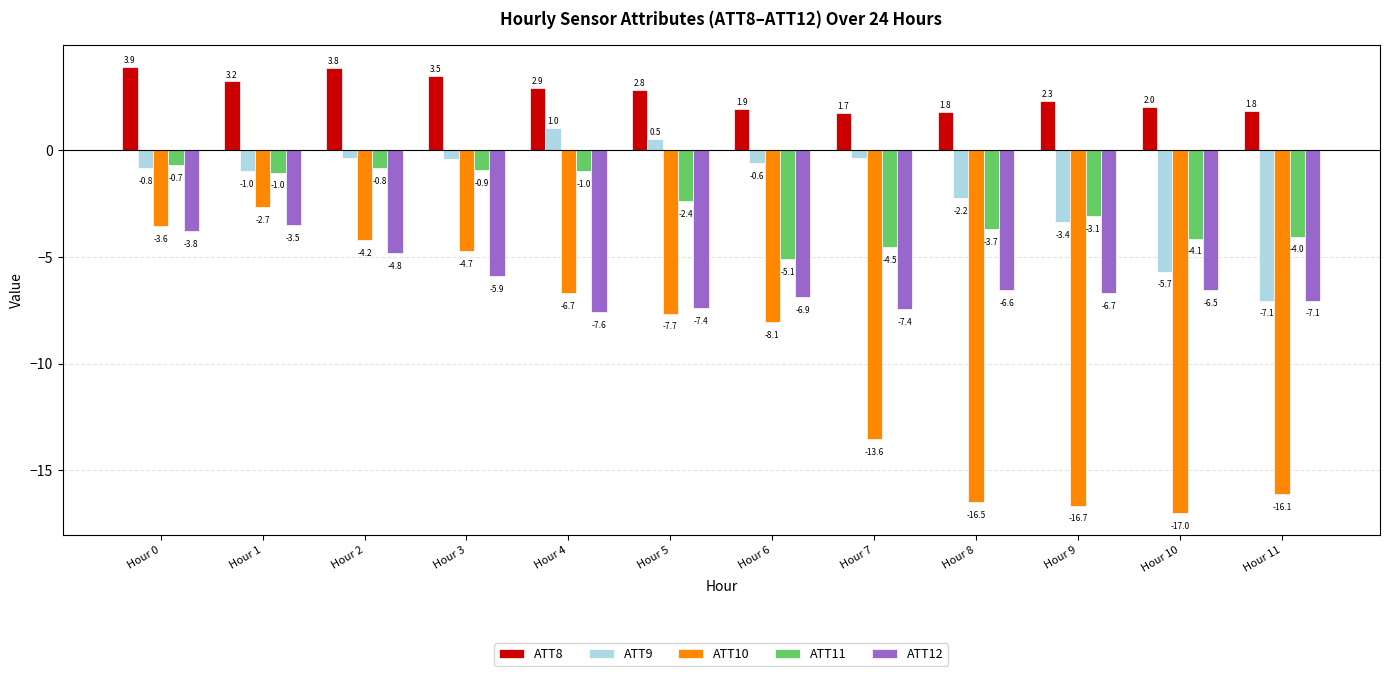

At which label does ATT12 reach its peak?

Hour 1